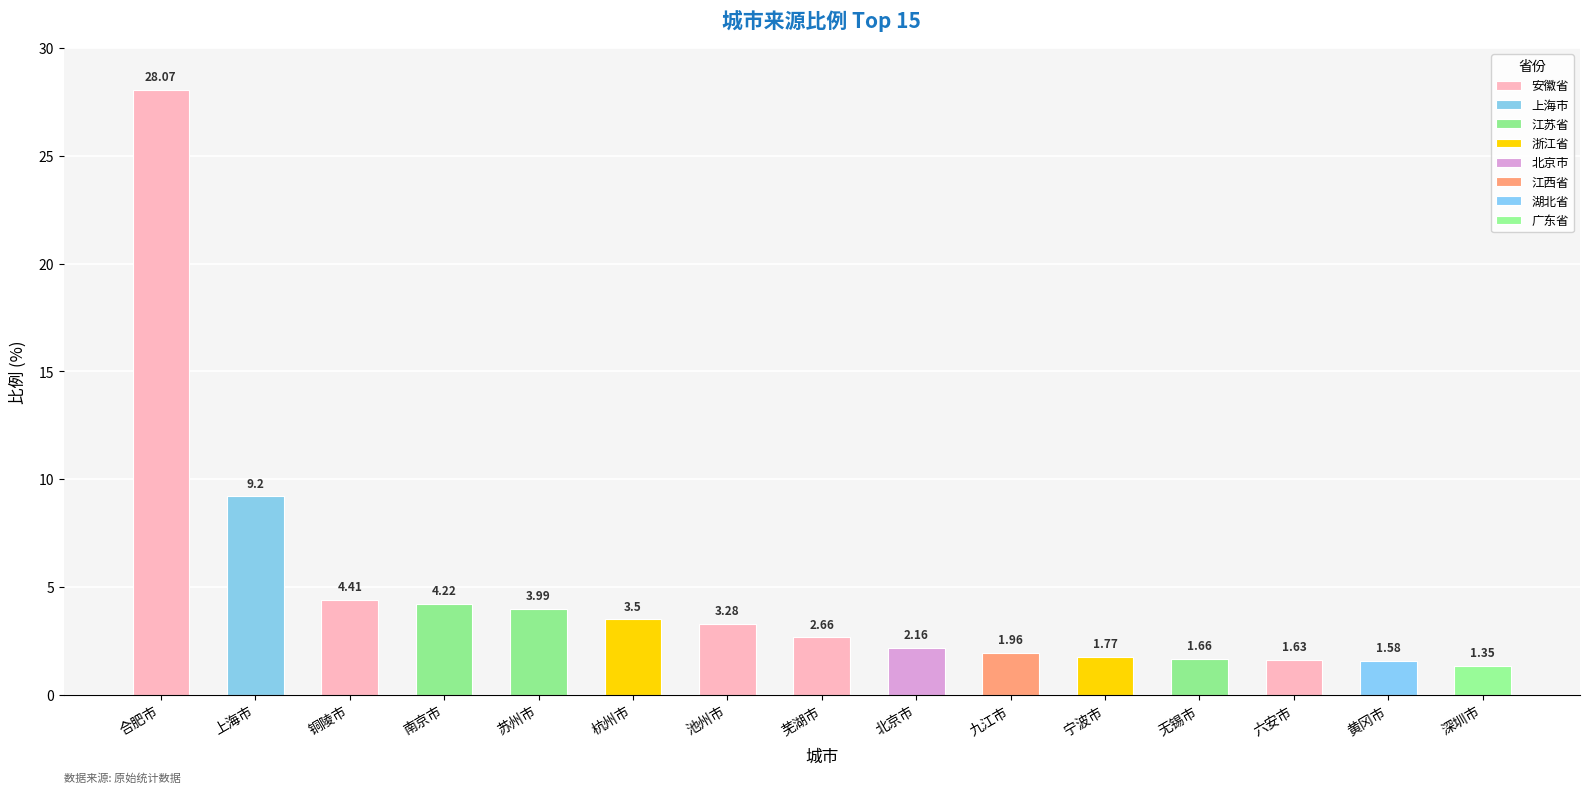

Which has a higher value, 深圳市 or 南京市?

南京市